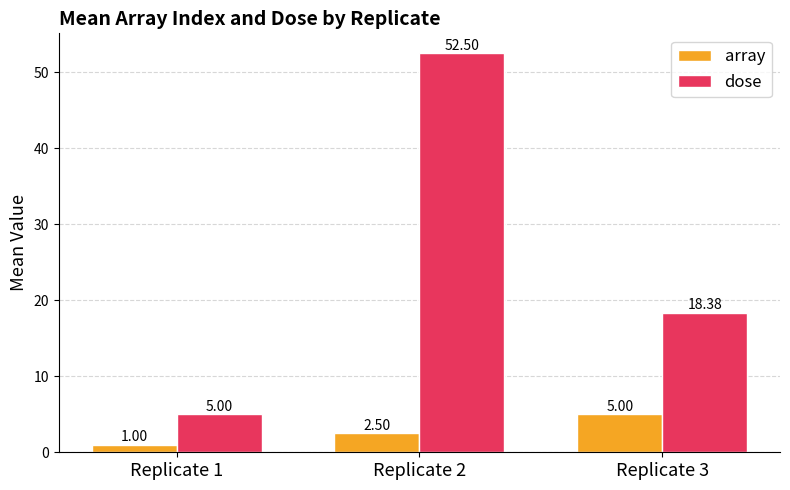

Count the number of categories in the chart.

3